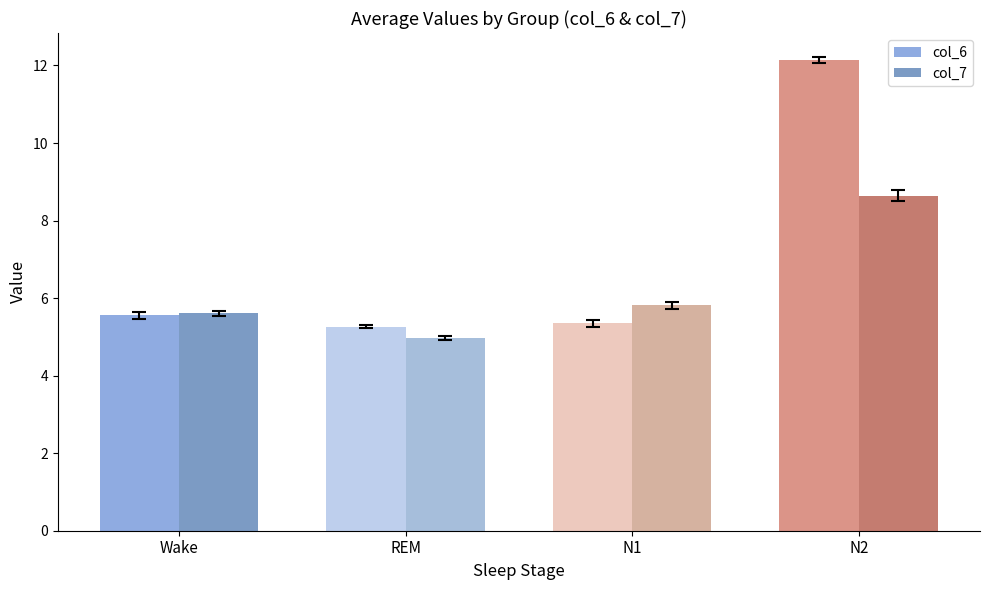

At which label does col_7 reach its peak?

N2